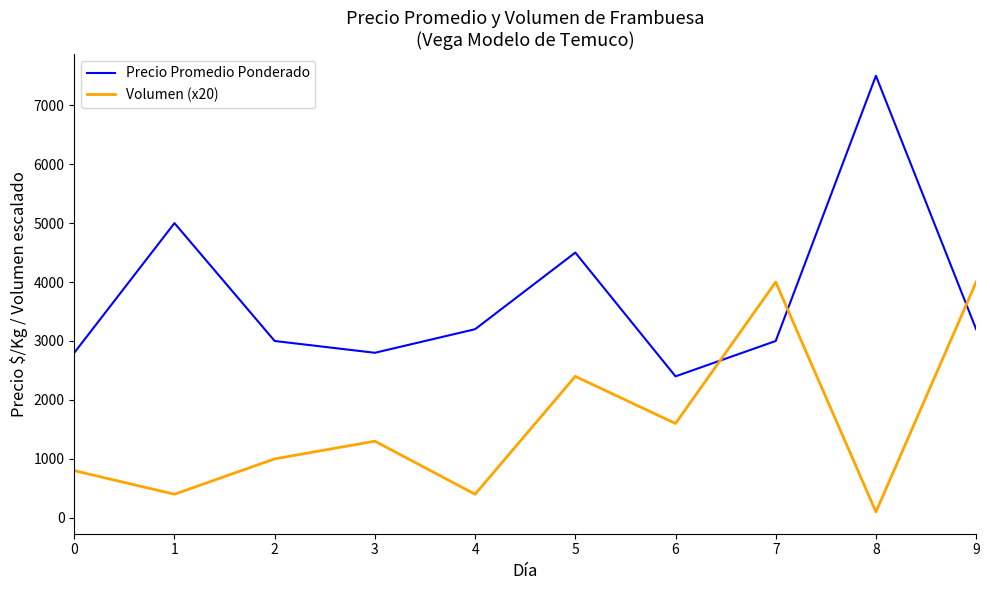

What is the difference between the Precio Promedio Ponderado values at 8 and 3?

4700